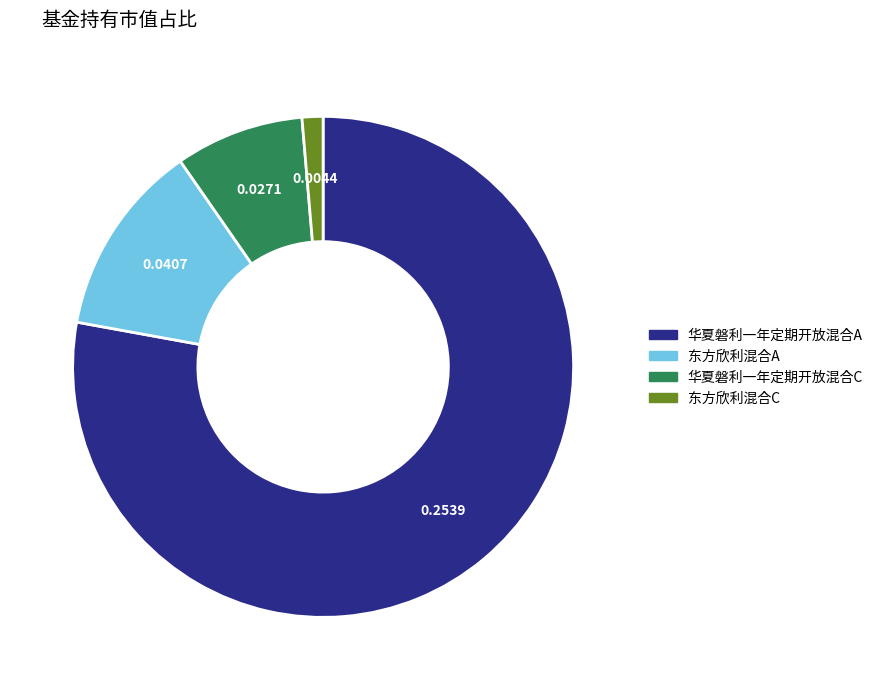

Count the number of slices in the pie.

4